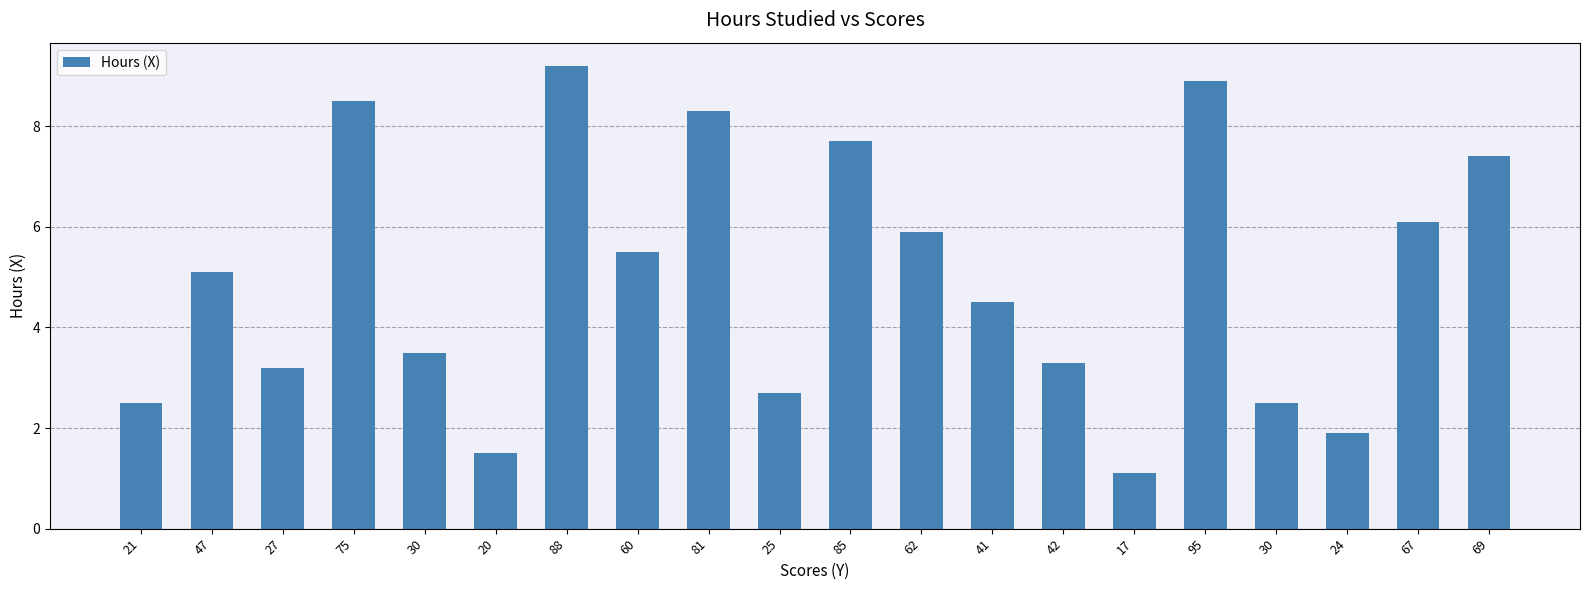

How many series are shown in this chart?

1